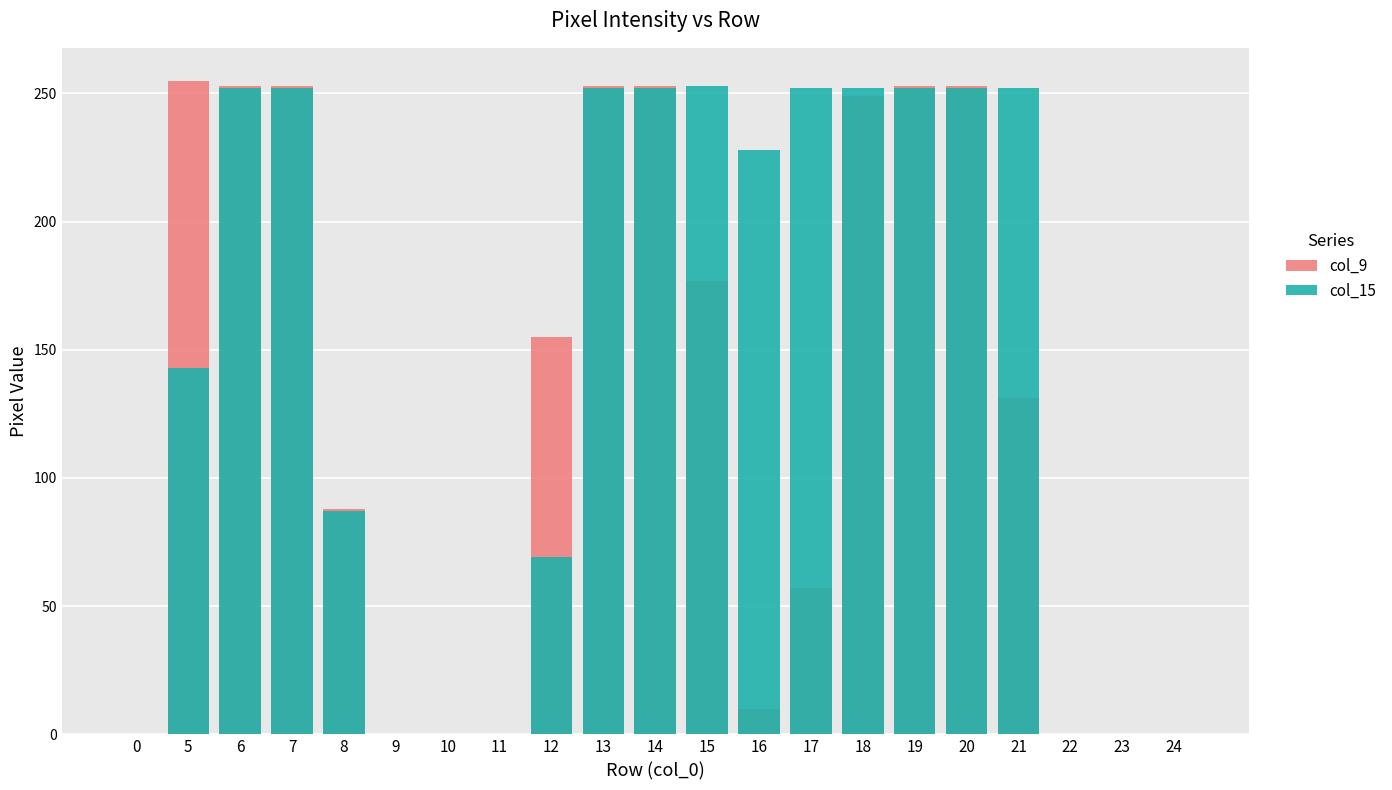

Reading right to left, list all the values displayed in this chart.

col_9: 0	0	0	131	253	253	249	57	10	177	253	253	155	0	0	0	88	253	253	255	0
col_15: 0	0	0	252	252	252	252	252	228	253	252	252	69	0	0	0	87	252	252	143	0